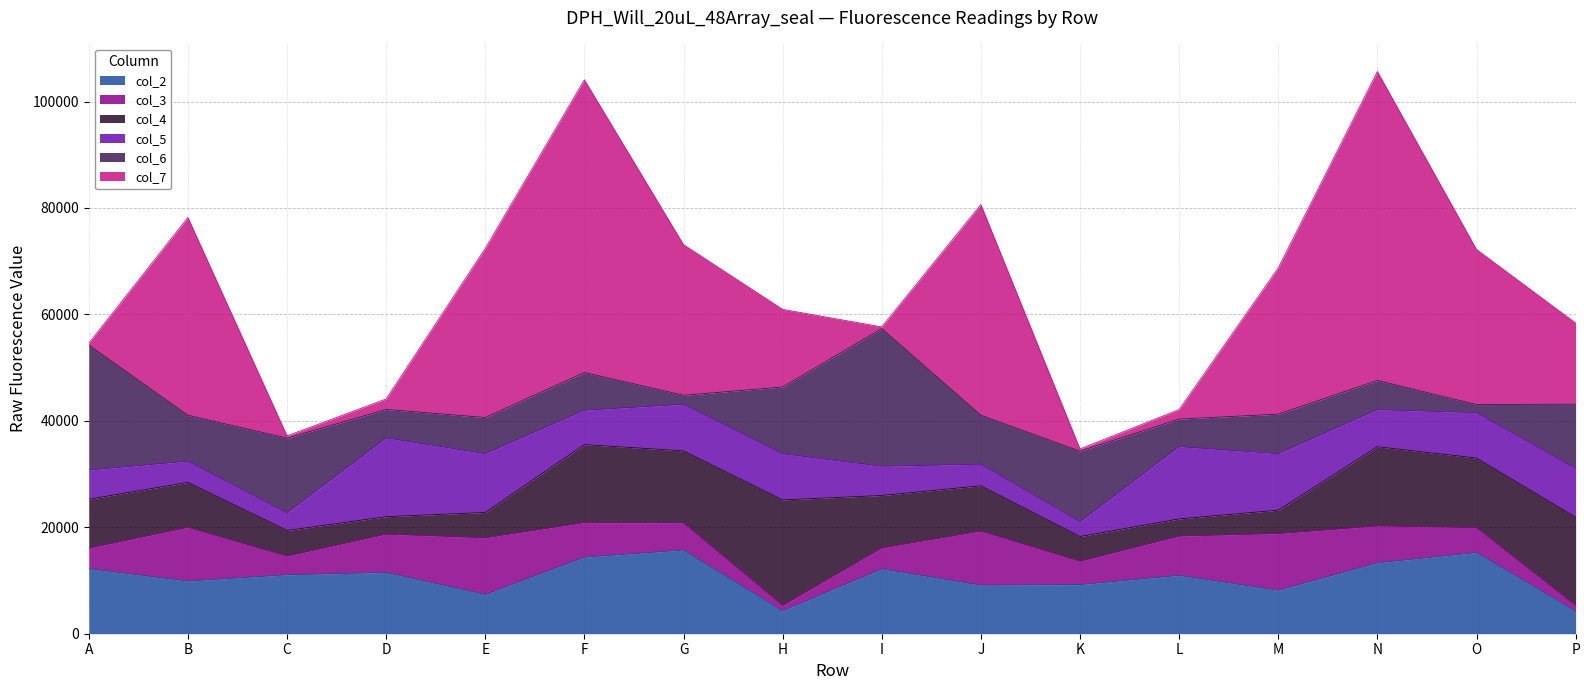

Where does the col_6 series first go above 8623?

A